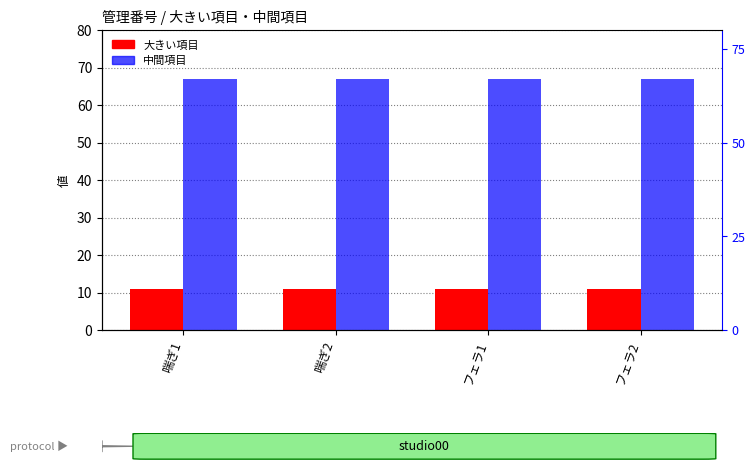

How many categories are shown in the chart?

4